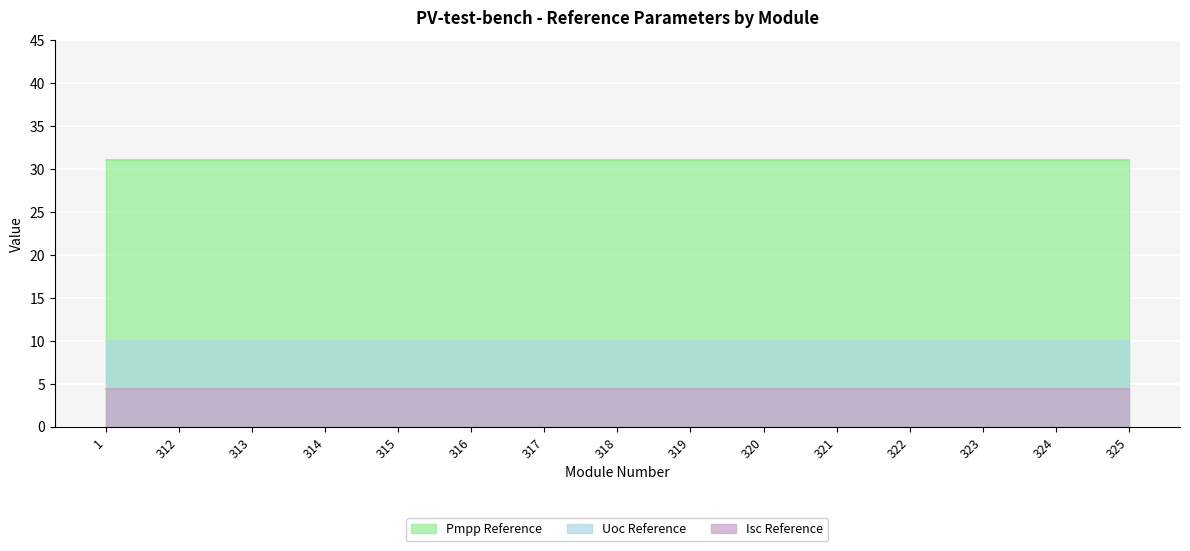

At 312, list the series in order from smallest to largest.

Isc Reference, Uoc Reference, Pmpp Reference